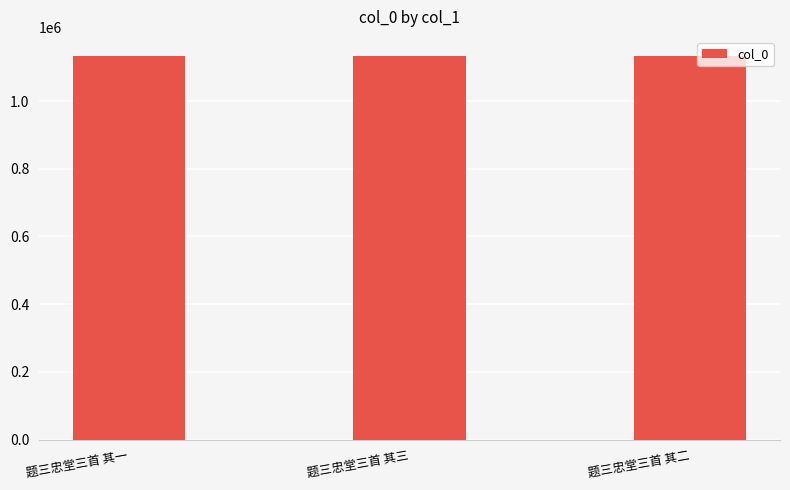

What is the minimum value shown in the chart?

1132940